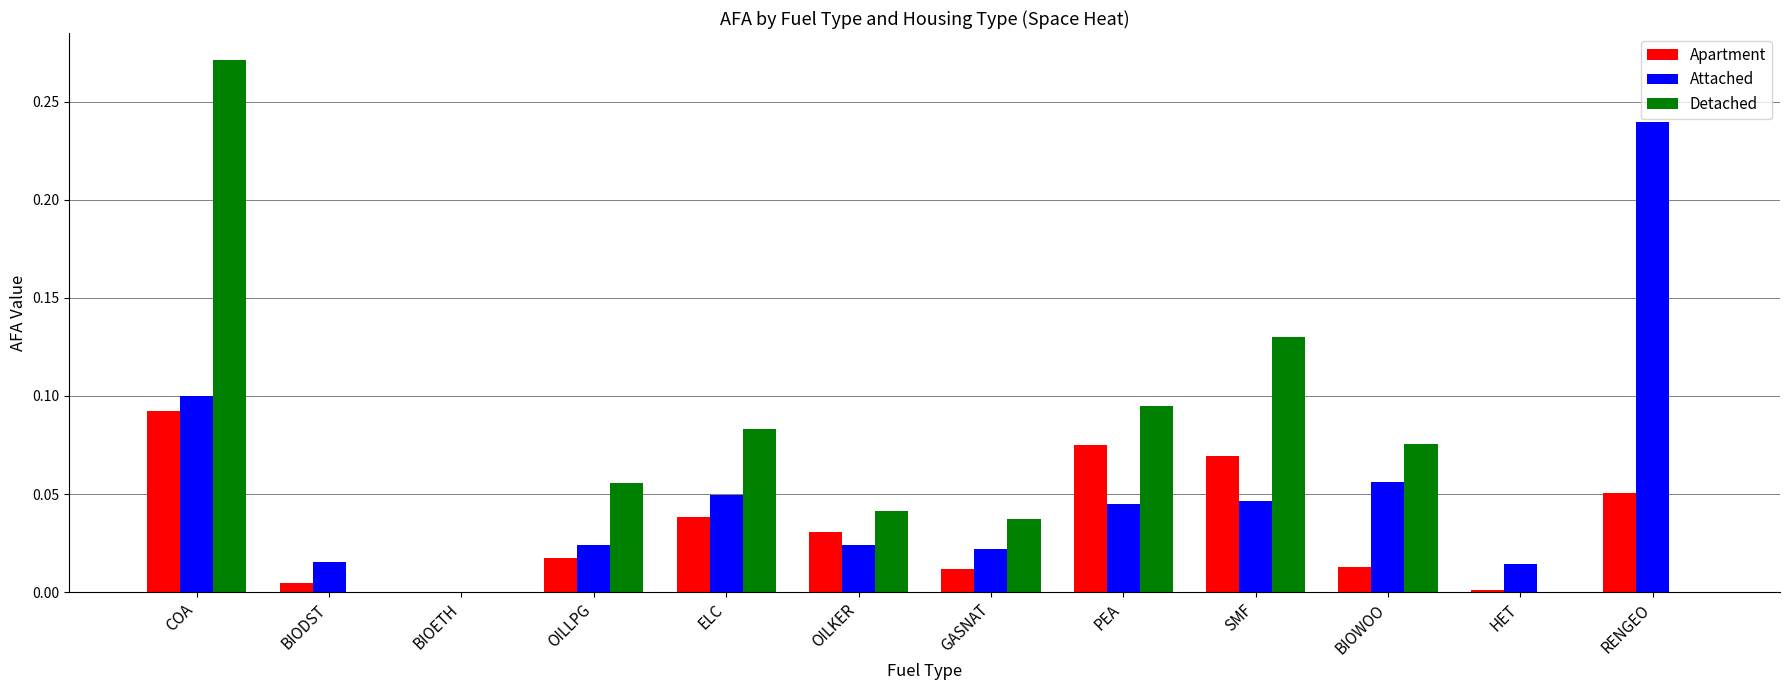

At which category is the sum across all series the highest?

COA